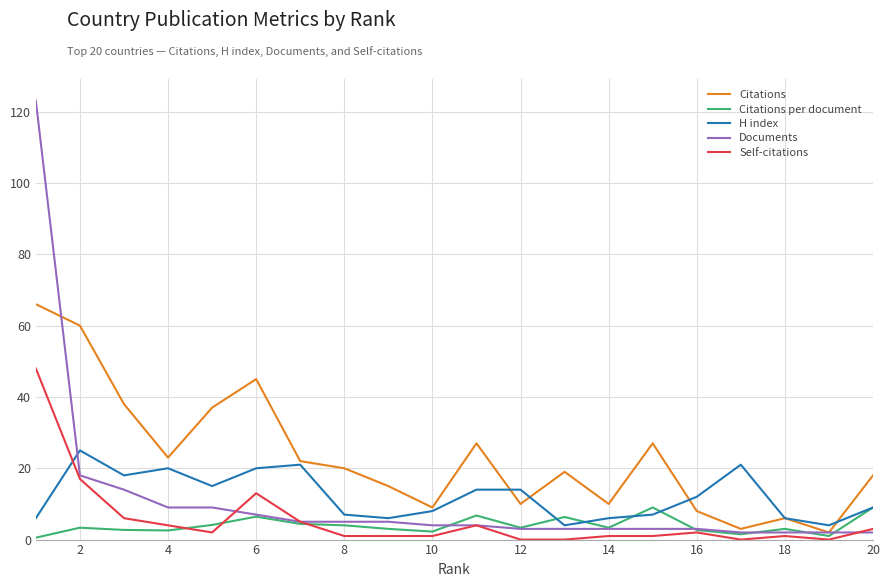

Which series has the largest range (max minus min)?

Documents